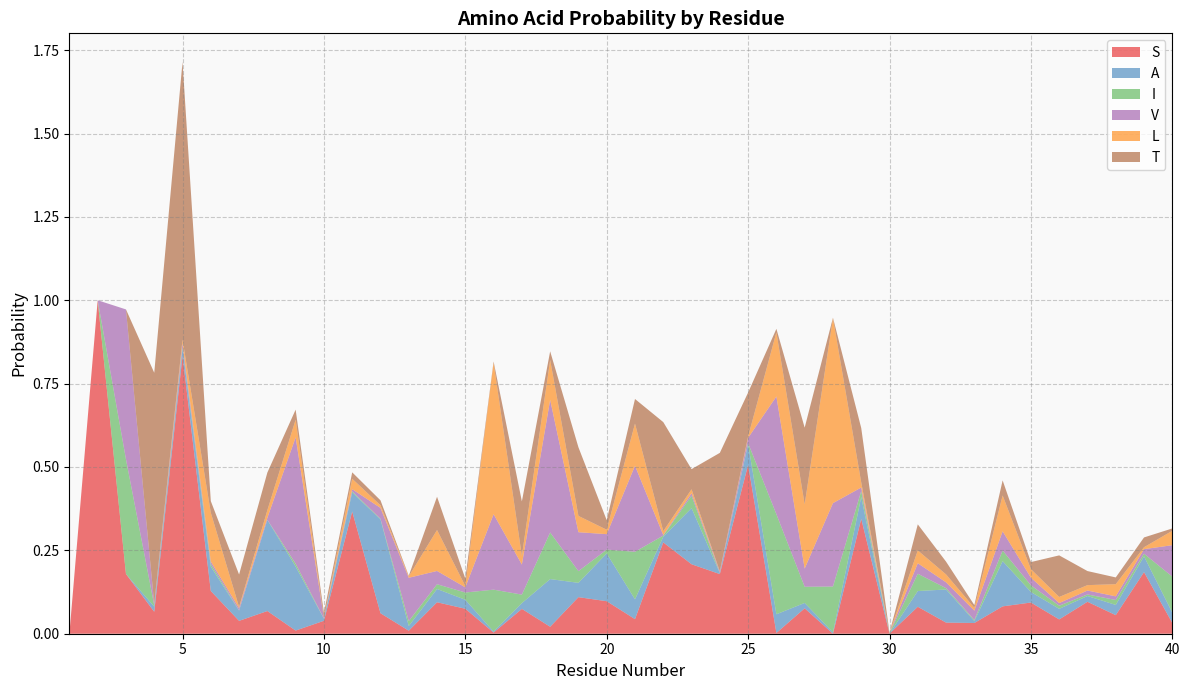

Reading left to right, what are all the values shown in this chart?

S: 1=0.0	2=1.0	3=0.2	4=0.1	5=0.8	6=0.1	7=0.0	8=0.1	9=0.0	10=0.0	11=0.4	12=0.1	13=0.0	14=0.1	15=0.1	16=0.0	17=0.1	18=0.0	19=0.1	20=0.1	21=0.0	22=0.3	23=0.2	24=0.2	25=0.5	26=0.0	27=0.1	28=0.0	29=0.3	30=0.0	31=0.1	32=0.0	33=0.0	34=0.1	35=0.1	36=0.0	37=0.1	38=0.1	39=0.2	40=0.0
A: 1=0.0	2=0.0	3=0.0	4=0.0	5=0.0	6=0.1	7=0.0	8=0.3	9=0.2	10=0.0	11=0.1	12=0.3	13=0.0	14=0.0	15=0.0	16=0.0	17=0.0	18=0.1	19=0.0	20=0.1	21=0.1	22=0.0	23=0.2	24=0.0	25=0.1	26=0.1	27=0.0	28=0.0	29=0.1	30=0.0	31=0.0	32=0.1	33=0.0	34=0.1	35=0.0	36=0.0	37=0.0	38=0.0	39=0.0	40=0.0
I: 1=0.0	2=0.0	3=0.3	4=0.0	5=0.0	6=0.0	7=0.0	8=0.0	9=0.0	10=0.0	11=0.0	12=0.0	13=0.0	14=0.0	15=0.0	16=0.1	17=0.0	18=0.1	19=0.0	20=0.0	21=0.1	22=0.0	23=0.0	24=0.0	25=0.0	26=0.3	27=0.0	28=0.1	29=0.0	30=0.0	31=0.1	32=0.0	33=0.0	34=0.0	35=0.0	36=0.0	37=0.0	38=0.0	39=0.0	40=0.1
V: 1=0.0	2=0.0	3=0.4	4=0.0	5=0.0	6=0.0	7=0.0	8=0.0	9=0.4	10=0.0	11=0.0	12=0.0	13=0.1	14=0.0	15=0.0	16=0.2	17=0.1	18=0.4	19=0.1	20=0.0	21=0.3	22=0.0	23=0.0	24=0.0	25=0.0	26=0.4	27=0.1	28=0.3	29=0.0	30=0.0	31=0.0	32=0.0	33=0.0	34=0.1	35=0.0	36=0.0	37=0.0	38=0.0	39=0.0	40=0.1
L: 1=0.0	2=0.0	3=0.0	4=0.0	5=0.0	6=0.1	7=0.0	8=0.0	9=0.1	10=0.0	11=0.0	12=0.0	13=0.0	14=0.1	15=0.0	16=0.5	17=0.0	18=0.1	19=0.0	20=0.0	21=0.1	22=0.0	23=0.0	24=0.0	25=0.0	26=0.2	27=0.2	28=0.6	29=0.0	30=0.0	31=0.0	32=0.0	33=0.0	34=0.1	35=0.0	36=0.0	37=0.0	38=0.0	39=0.0	40=0.0
T: 1=0.0	2=0.0	3=0.0	4=0.7	5=0.8	6=0.0	7=0.1	8=0.1	9=0.0	10=0.0	11=0.0	12=0.0	13=0.0	14=0.1	15=0.0	16=0.0	17=0.2	18=0.0	19=0.2	20=0.0	21=0.1	22=0.3	23=0.1	24=0.4	25=0.1	26=0.0	27=0.2	28=0.0	29=0.2	30=0.0	31=0.1	32=0.0	33=0.0	34=0.0	35=0.0	36=0.1	37=0.0	38=0.0	39=0.0	40=0.0